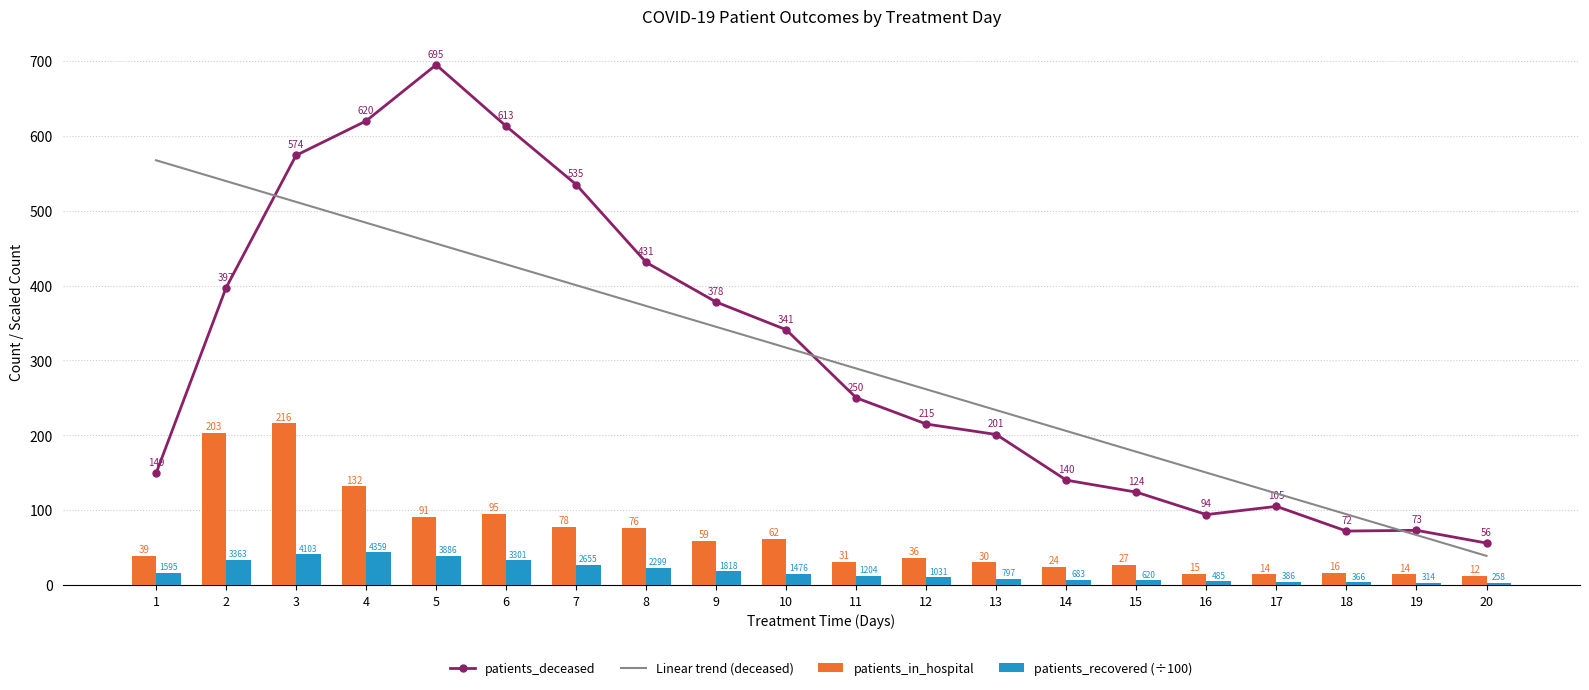

What is the average value of the patients_deceased series?

303.1